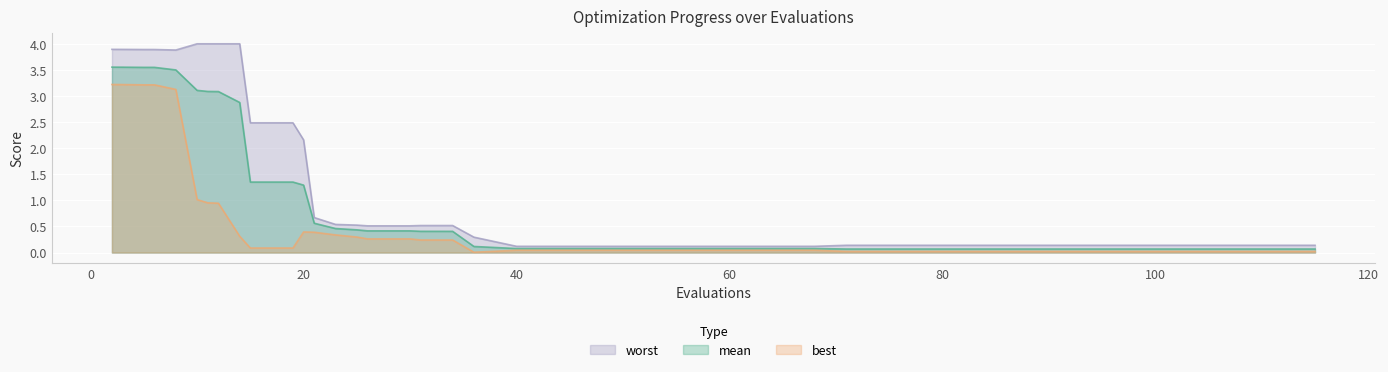

Which series has the widest spread of values?

worst